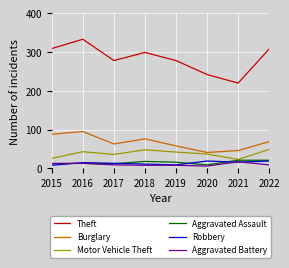

At which label does Motor Vehicle Theft first exceed 42?

2016